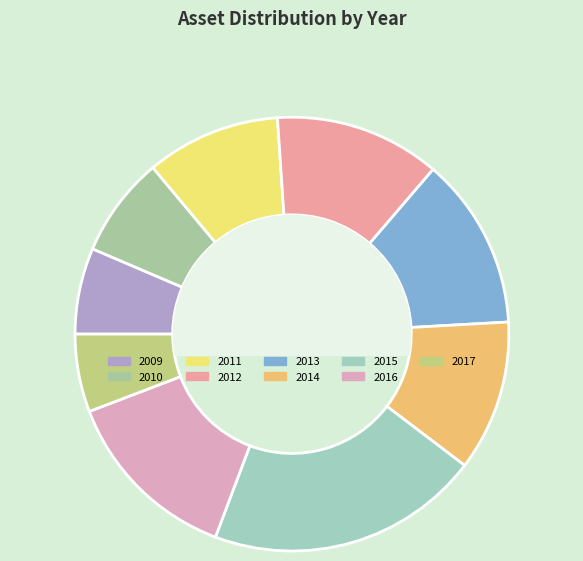

To the nearest percent, what is the difference between the largest and smallest slice percentages?

15%